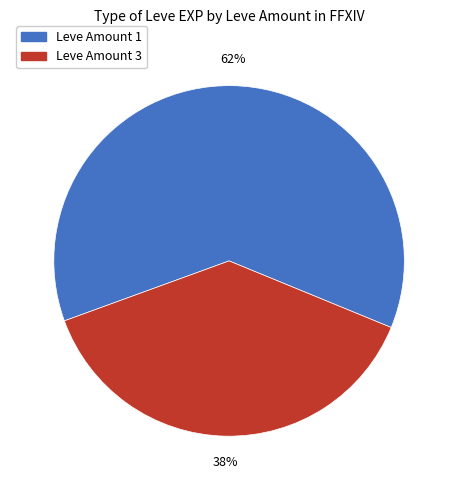

Does any single category account for the majority?

Yes